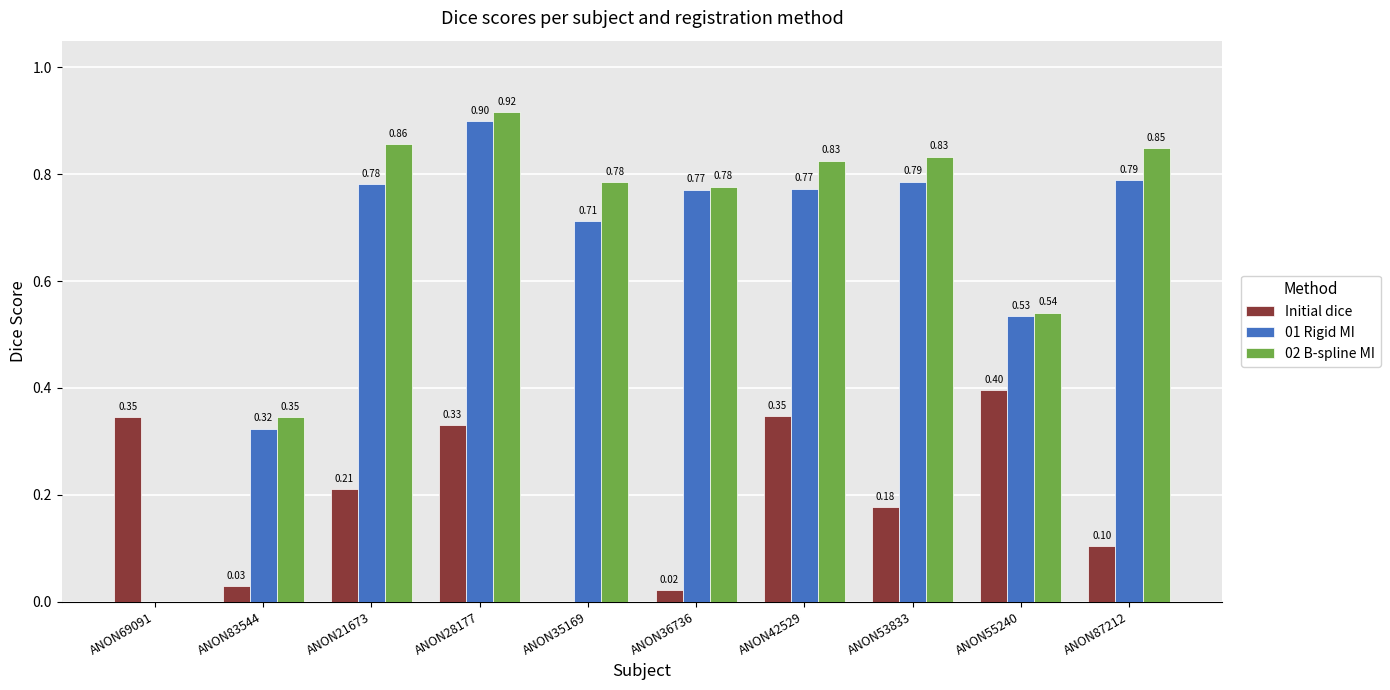

Is the value of 02 B-spline MI at ANON55240 greater than the value of Initial dice at ANON55240?

Yes